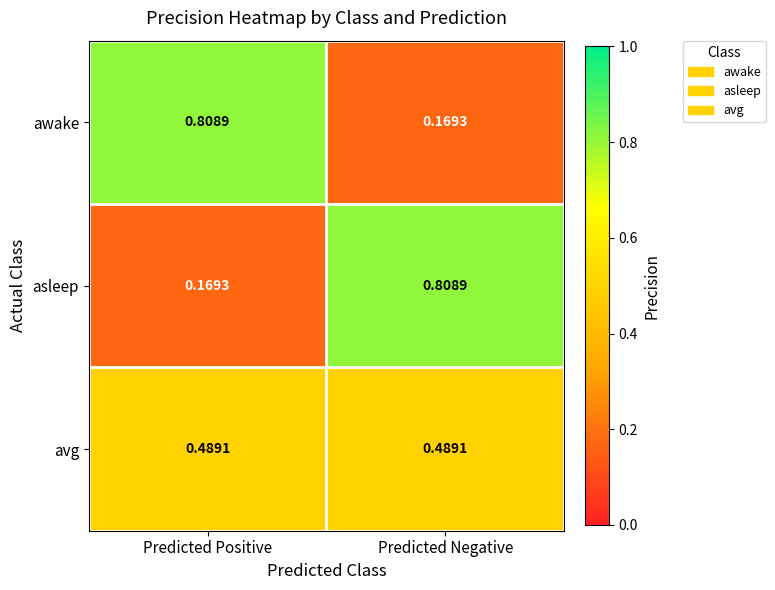

At which label is awake closest to 0?

Predicted Negative